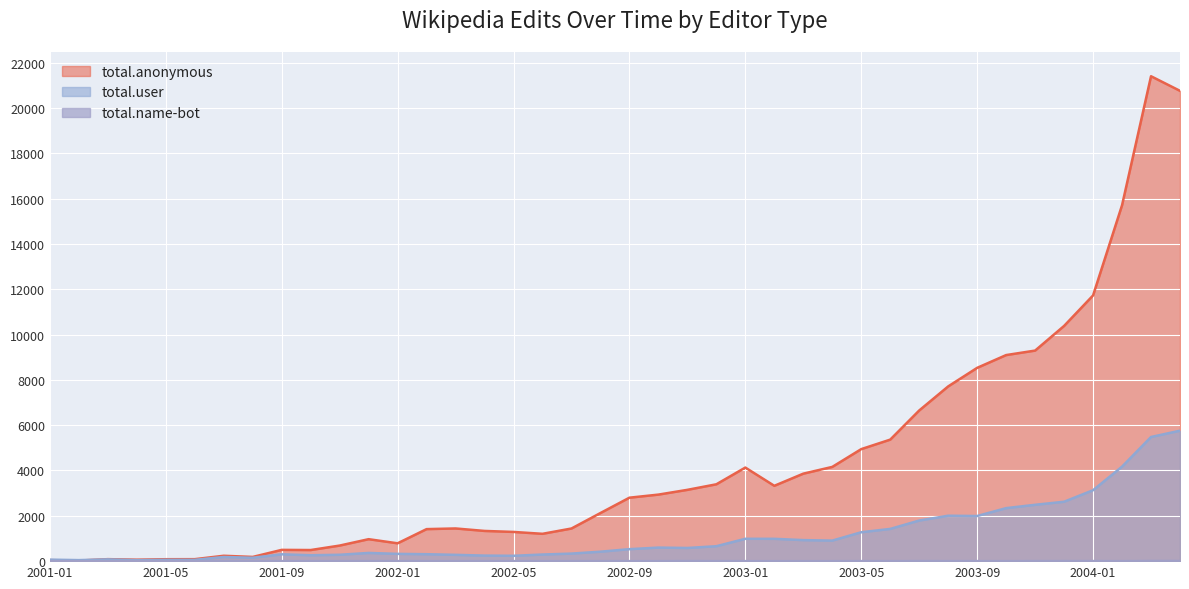

What is the sum of the total.user values at 2003-08 and 2002-06?

2296